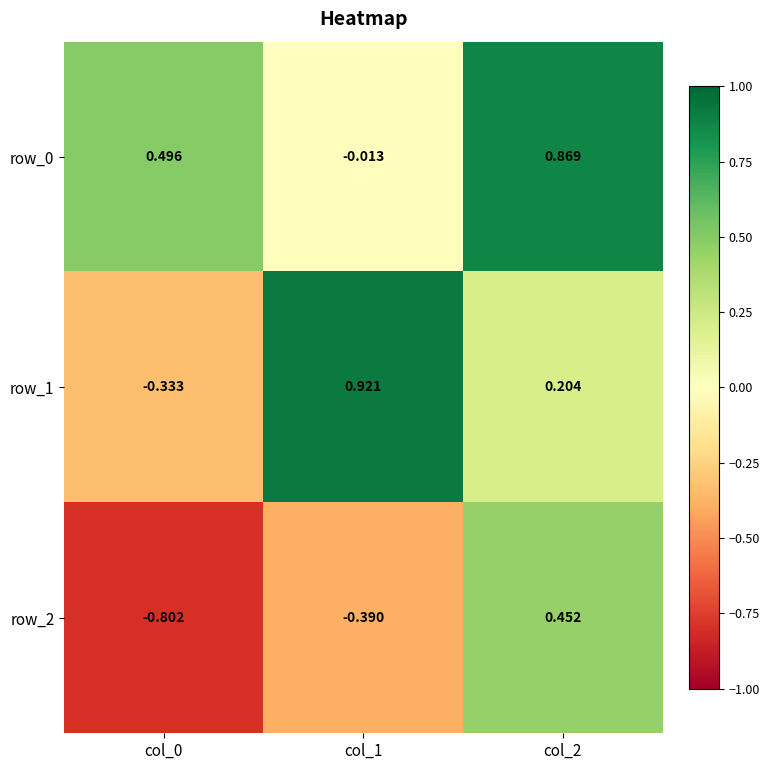

Is the value of row_2 at col_0 greater than the value of row_0 at col_0?

No